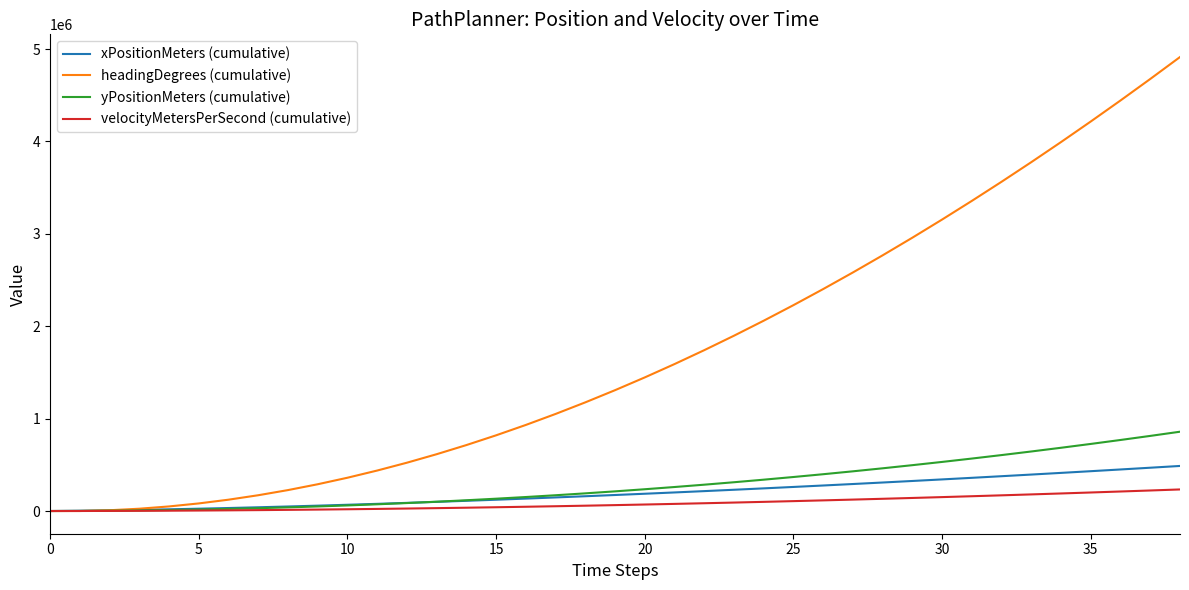

List the series in order of their peak value, highest first.

headingDegrees (cumulative), yPositionMeters (cumulative), xPositionMeters (cumulative), velocityMetersPerSecond (cumulative)